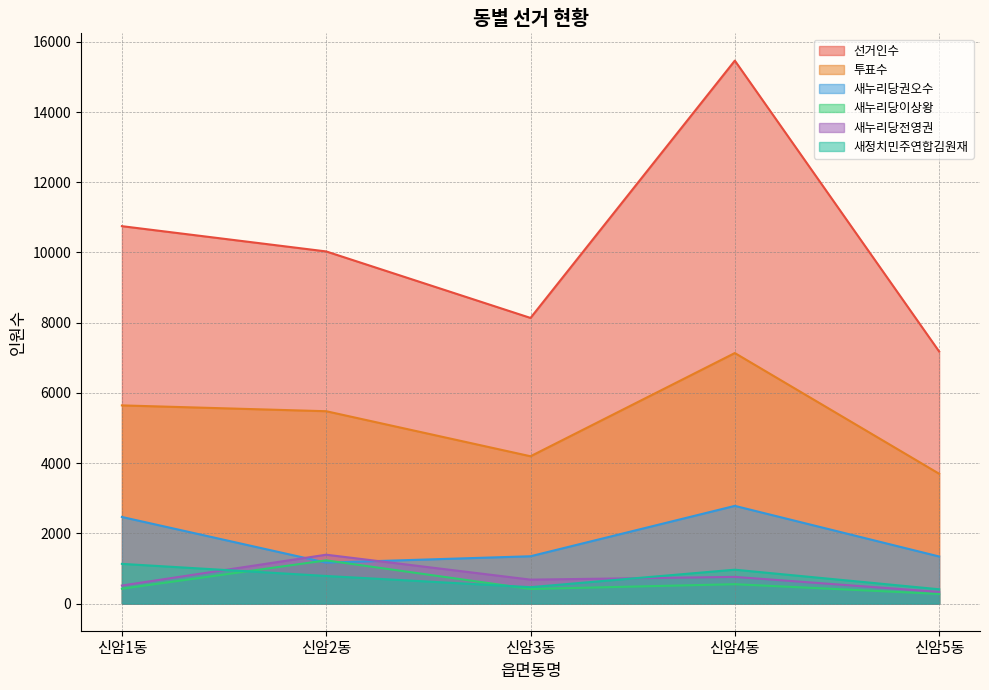

What is the label of the 5th point from the right?

신암1동